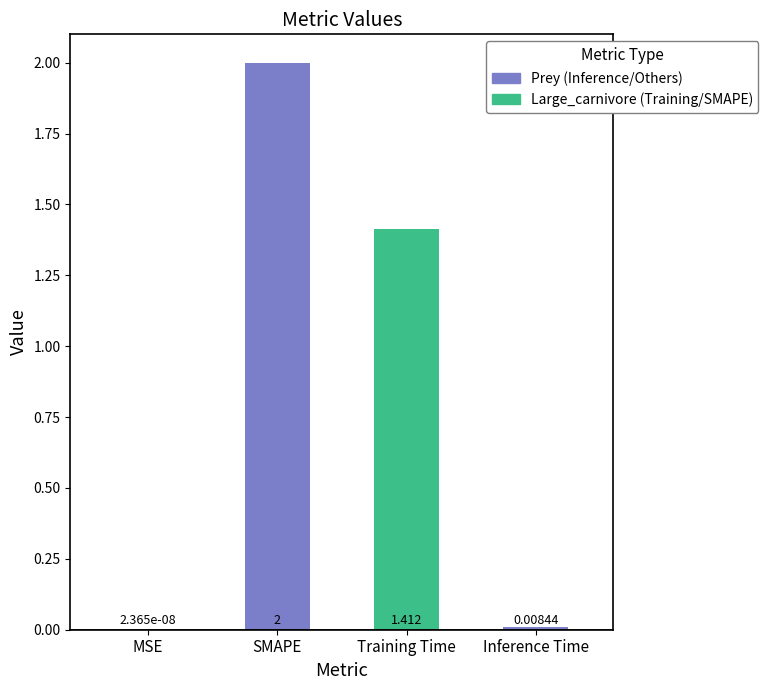

At which label is the value closest to 1?

Training Time